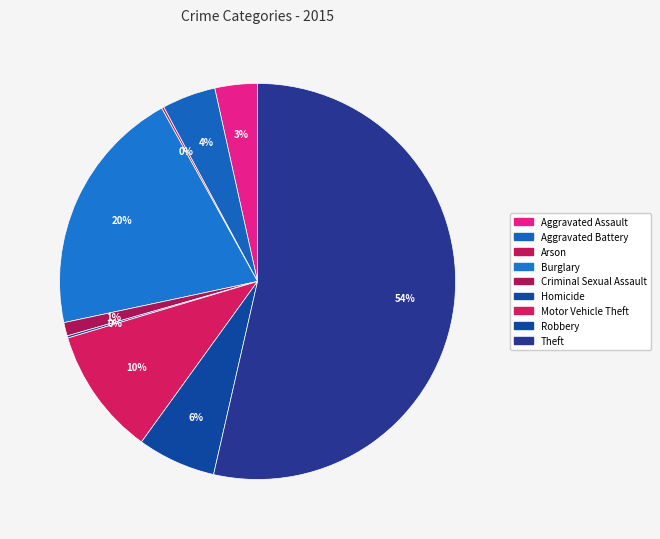

What is the largest slice in the pie chart?

Theft